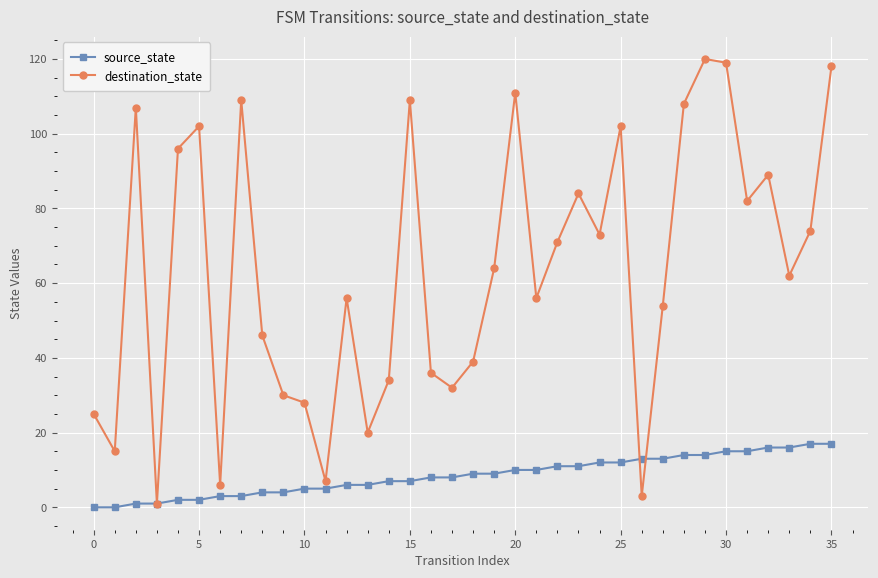

Reading right to left, list all the values displayed in this chart.

source_state: 17	17	16	16	15	15	14	14	13	13	12	12	11	11	10	10	9	9	8	8	7	7	6	6	5	5	4	4	3	3	2	2	1	1	0	0
destination_state: 118	74	62	89	82	119	120	108	54	3	102	73	84	71	56	111	64	39	32	36	109	34	20	56	7	28	30	46	109	6	102	96	1	107	15	25